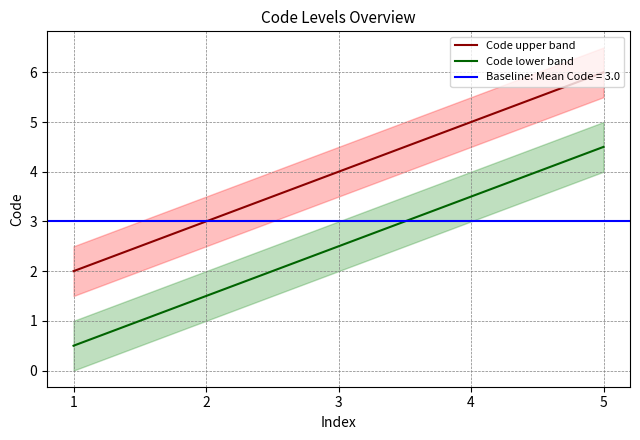

Between 1 and 4, which series saw the biggest shift?

Code upper band